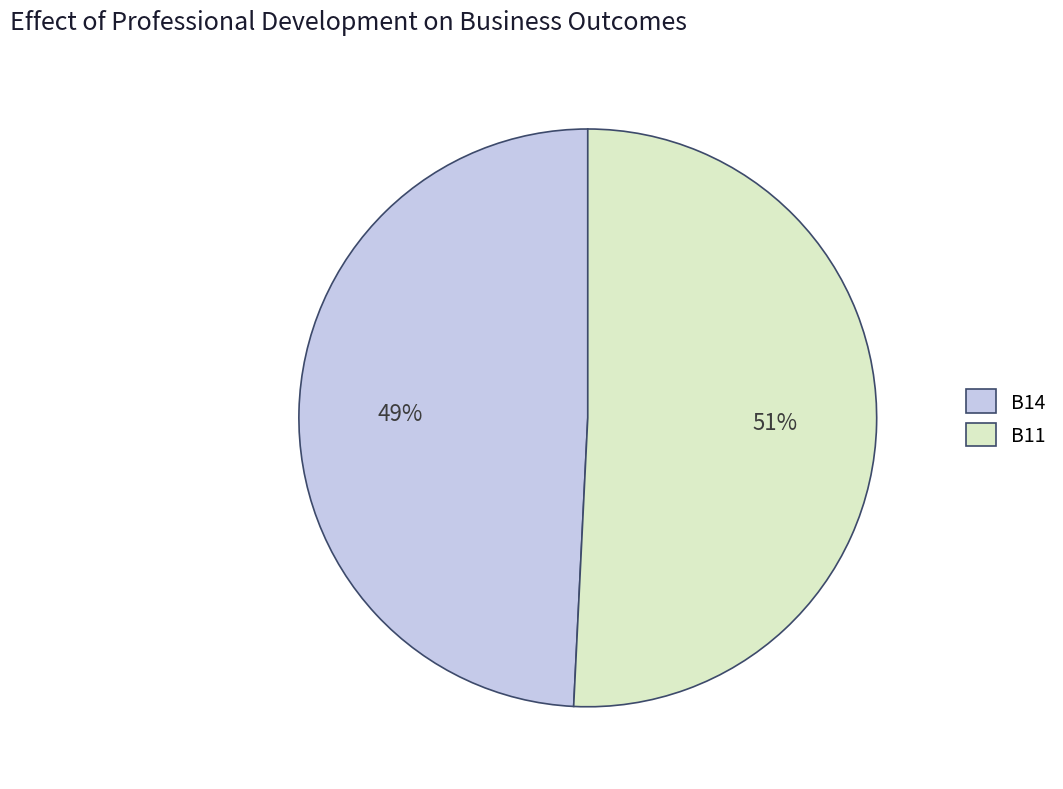

True or false: B14 accounts for 55% of the total.

False